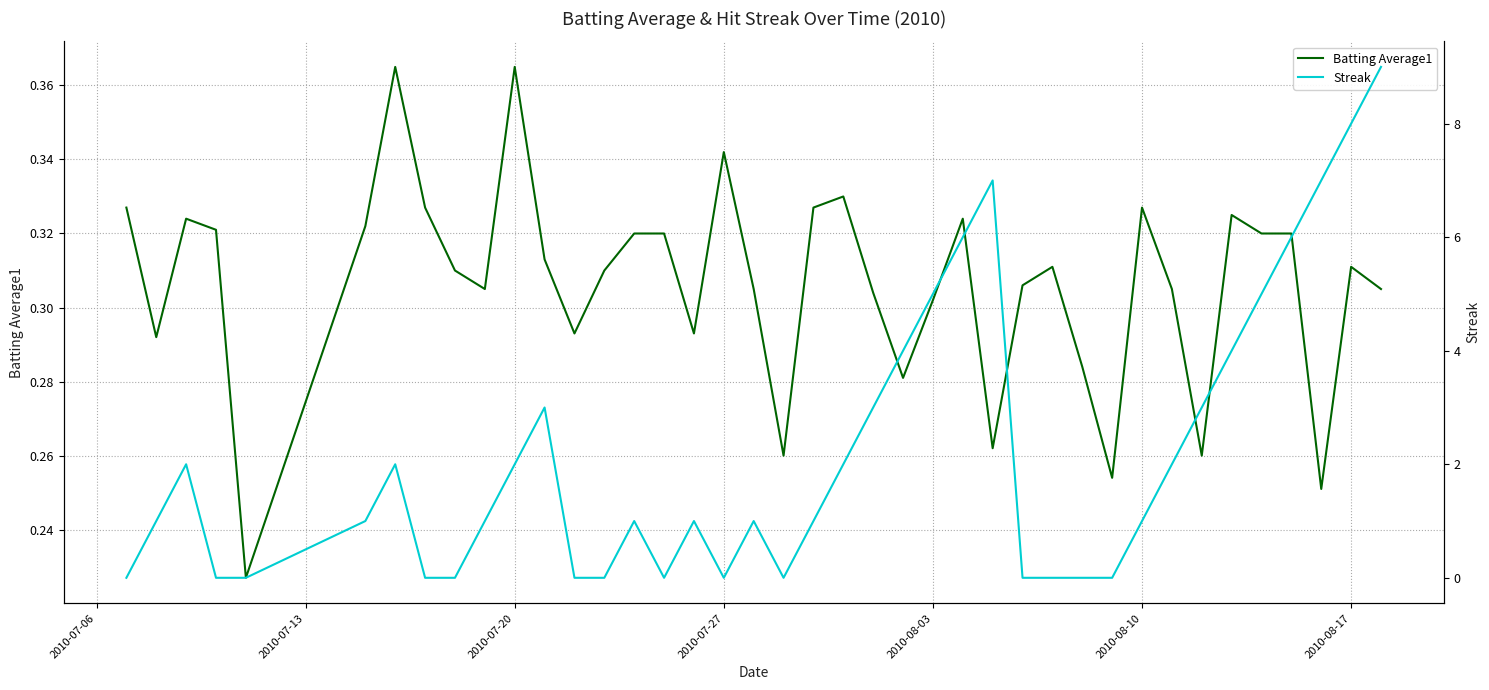

In Batting Average1, how many points are lower than both neighbors (excluding endpoints)?

11